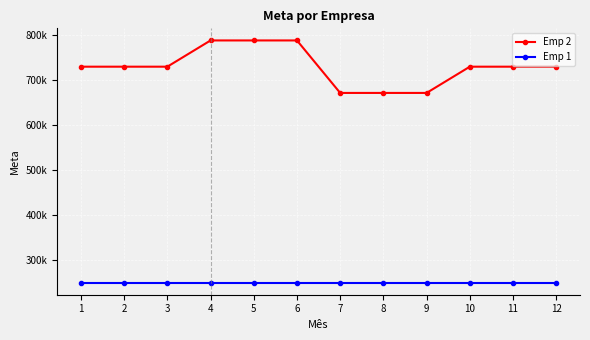

Is this an area chart (filled region under the line)?

No